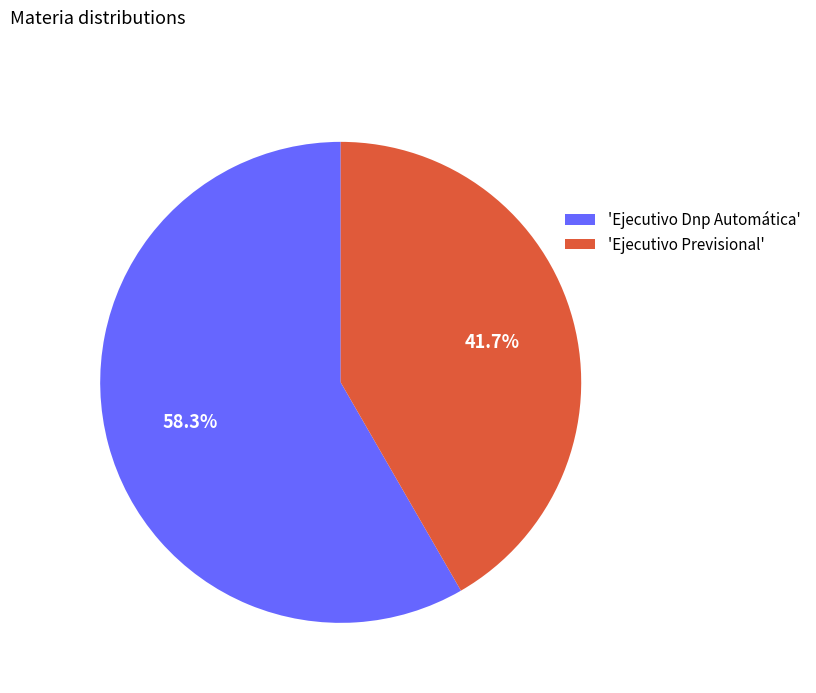

What percentage is NOT represented by 'Ejecutivo Dnp Automática'?

41.7%